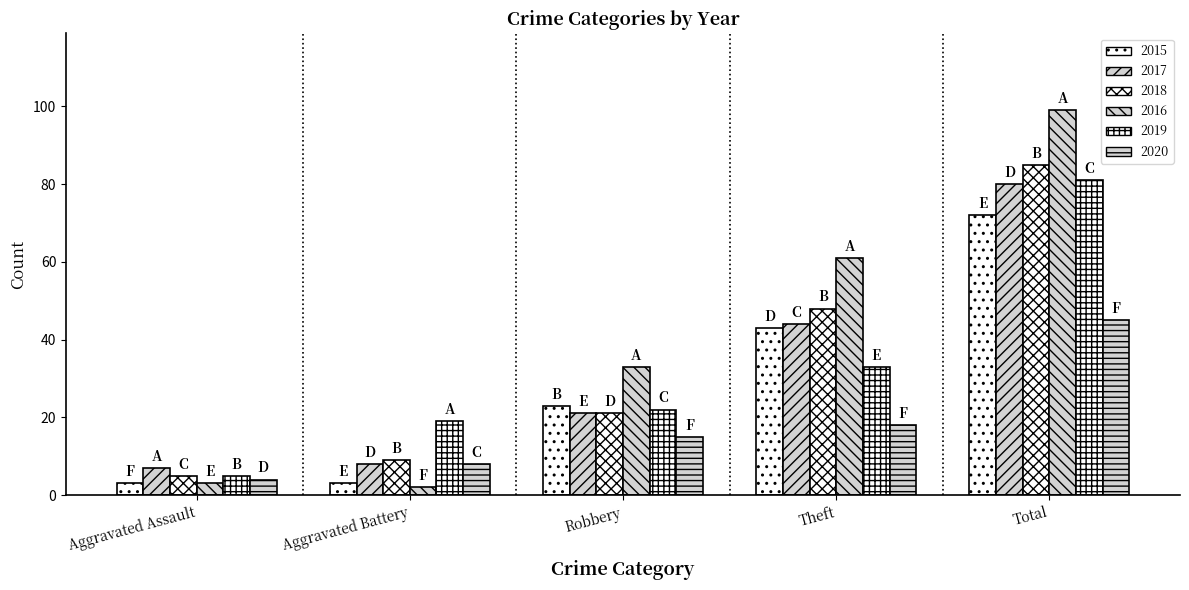

What value does the 2017 series have at Aggravated Assault, to the nearest 5?

5